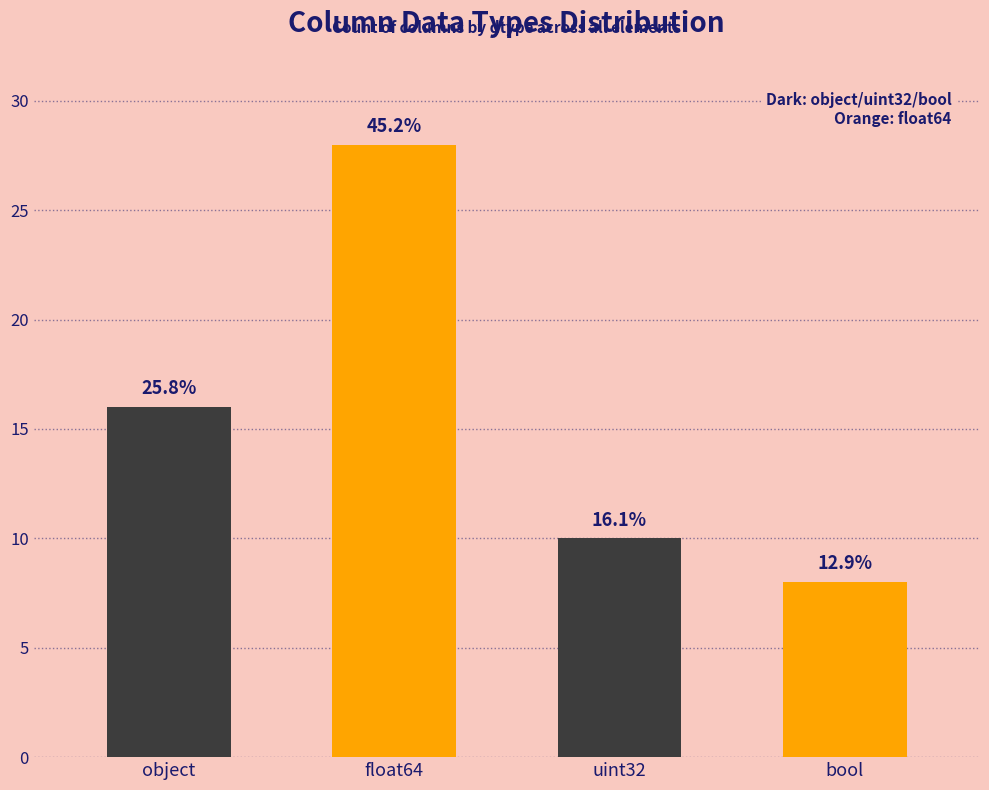

What is the label of the 1st bar from the right?

bool